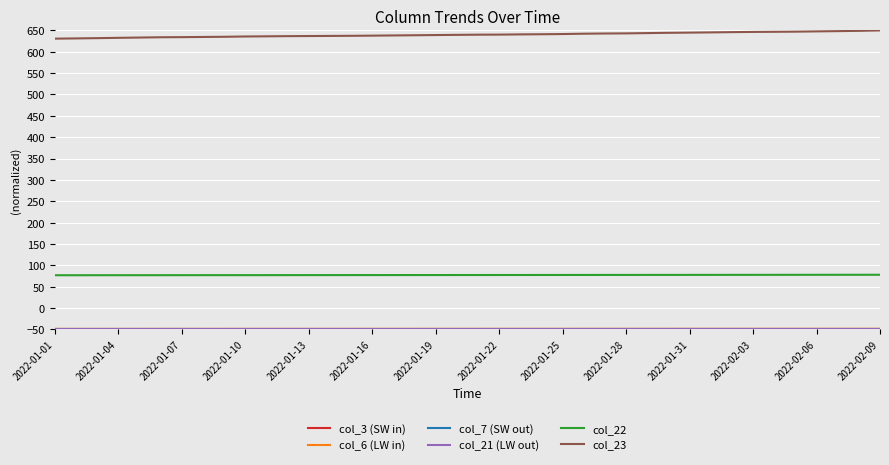

Which series has the largest total across all categories?

col_23